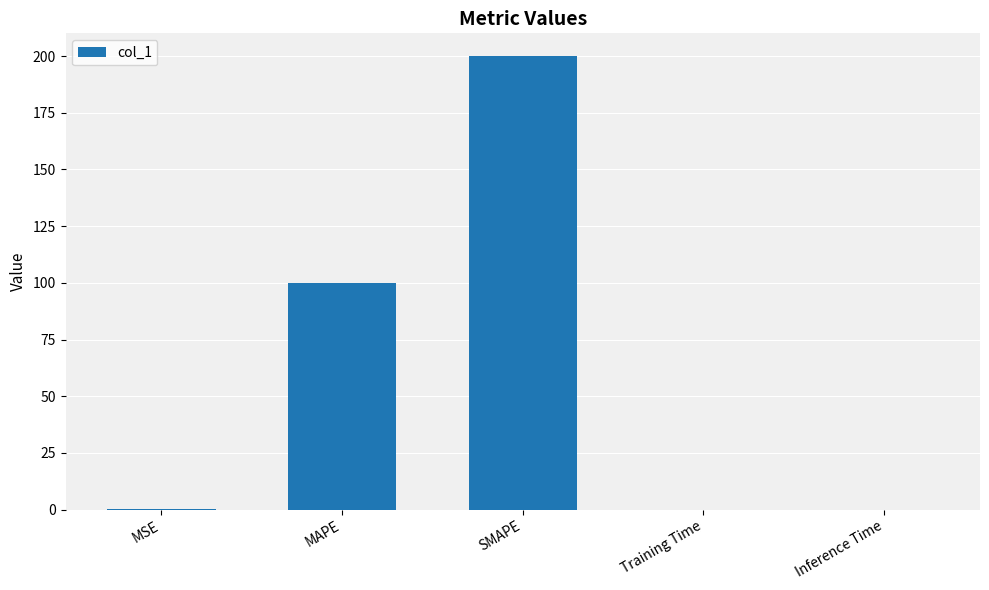

Where is the data nearest to the value 100?

MAPE